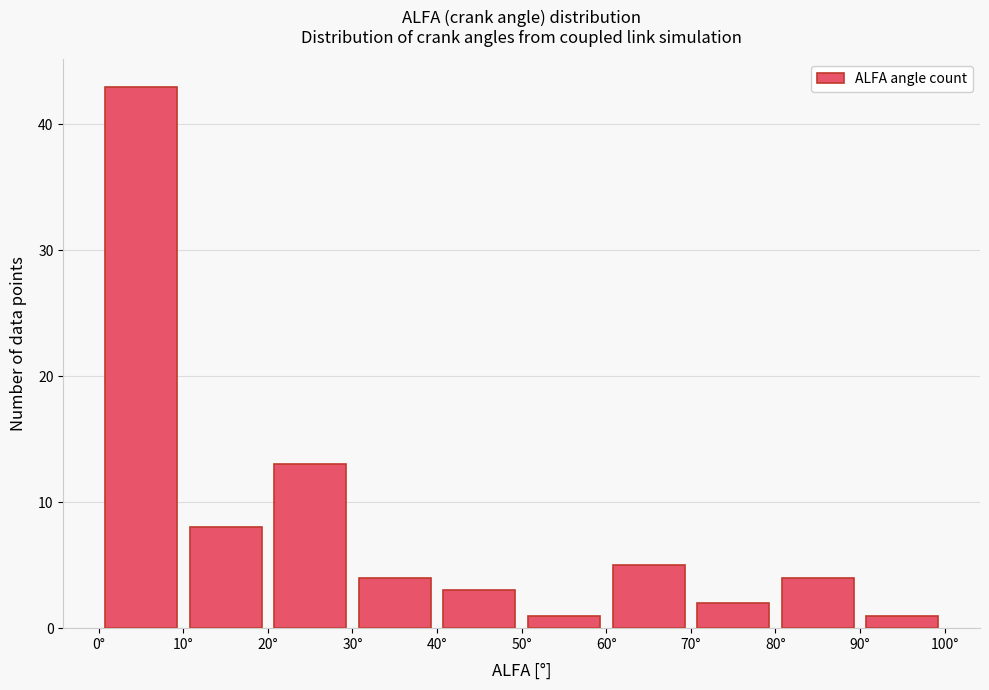

How tall is the bar that spans 50 to 60 on the x-axis? The values are not printed on the chart, so give them approximately, as read against the axis.

1